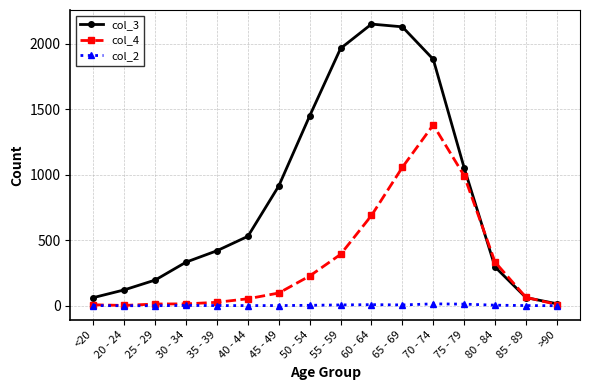

What is the total value across all series at 35 - 39?

447